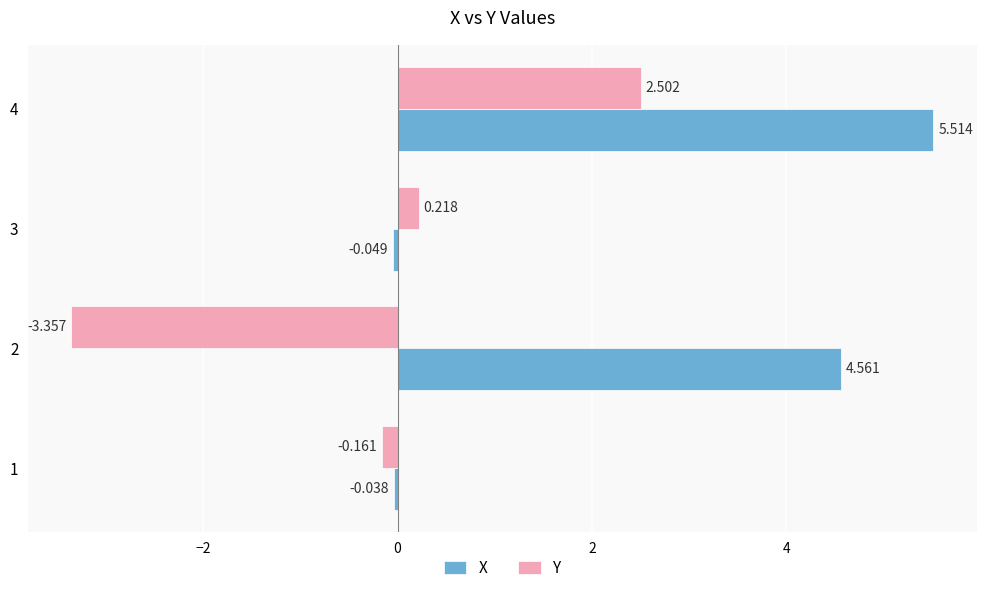

What are all the series names shown in the legend?

X, Y